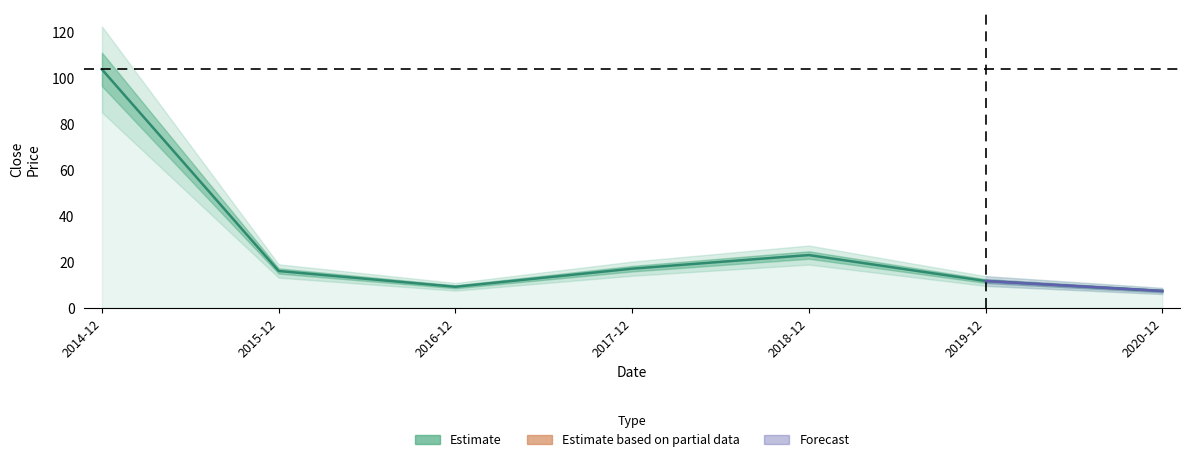

Rank the categories by value from lowest to highest.

2020-12, 2016-12, 2019-12, 2015-12, 2017-12, 2018-12, 2014-12